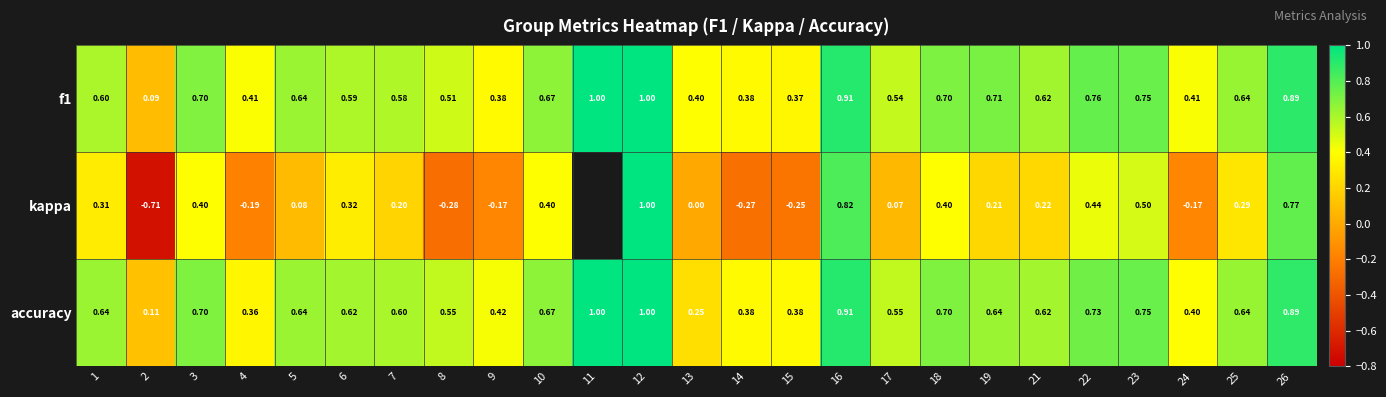

Is the value of accuracy at 15 greater than the value of f1 at 18?

No